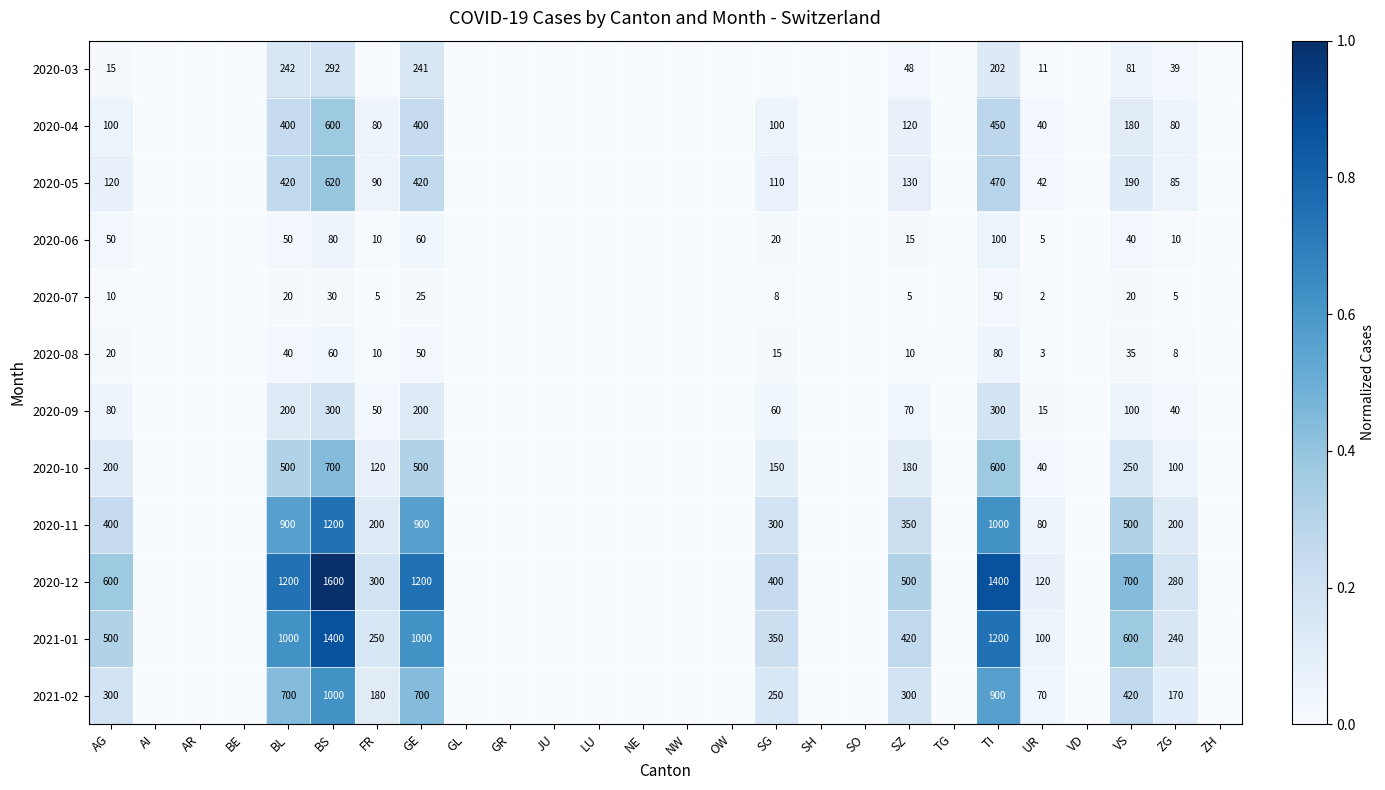

Rank the series at AG from highest to lowest value.

2020-12, 2021-01, 2020-11, 2021-02, 2020-10, 2020-05, 2020-04, 2020-09, 2020-06, 2020-08, 2020-03, 2020-07